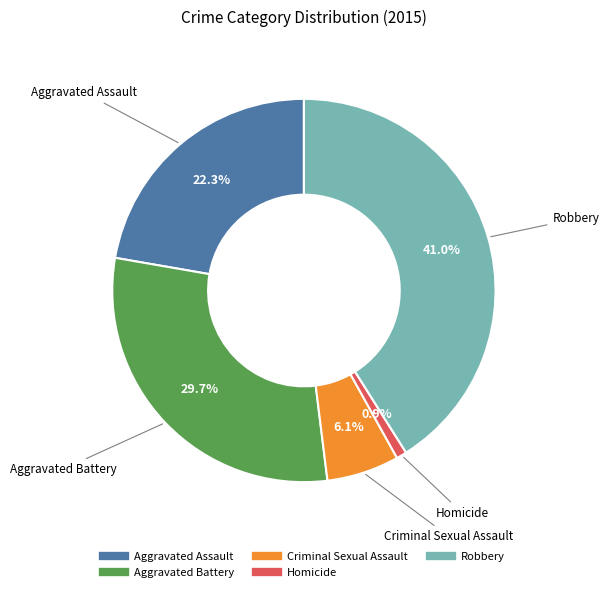

To the nearest percent, what percentage of the pie is Aggravated Battery?

30%